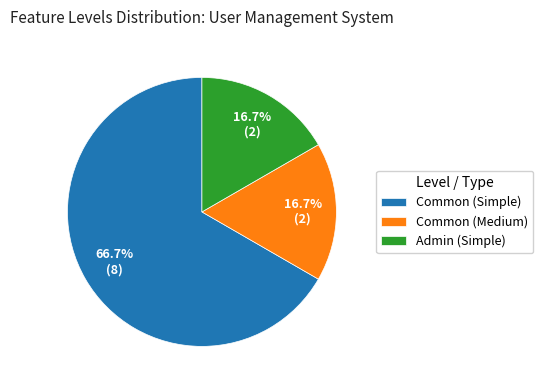

What portion of the pie excludes Common (Medium)?

83.3%